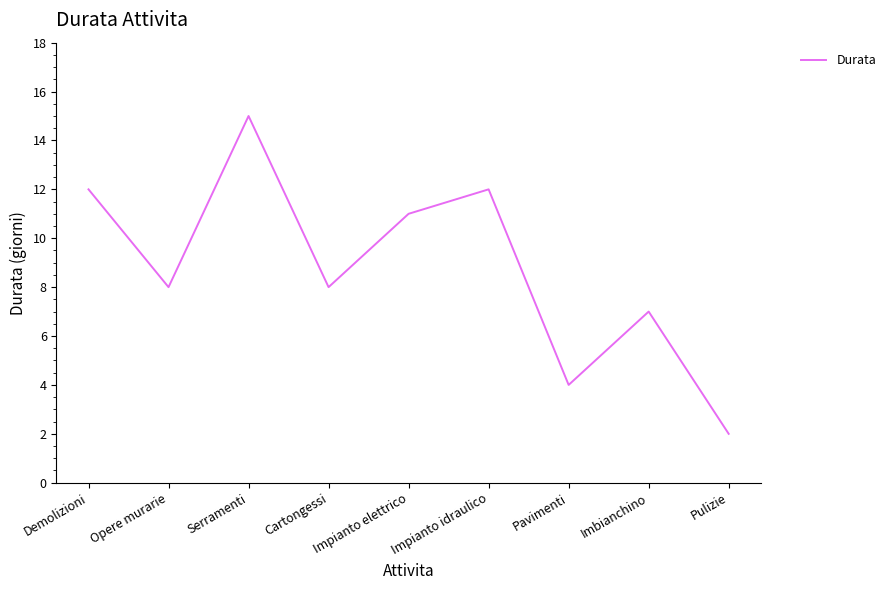

What position from the right is Pavimenti?

3